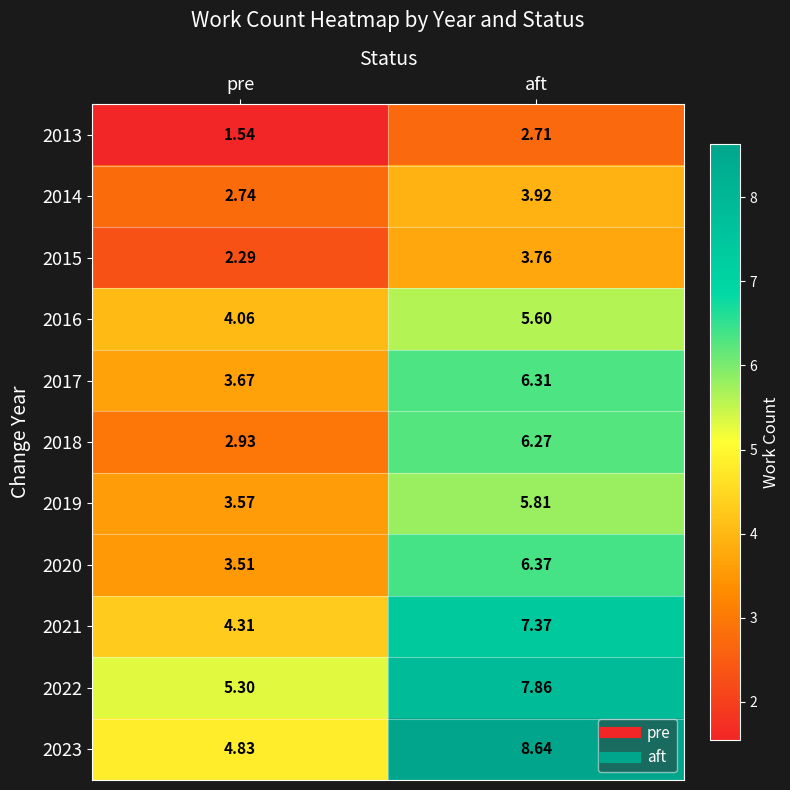

List the labels in order of 2015 value, smallest first.

pre, aft